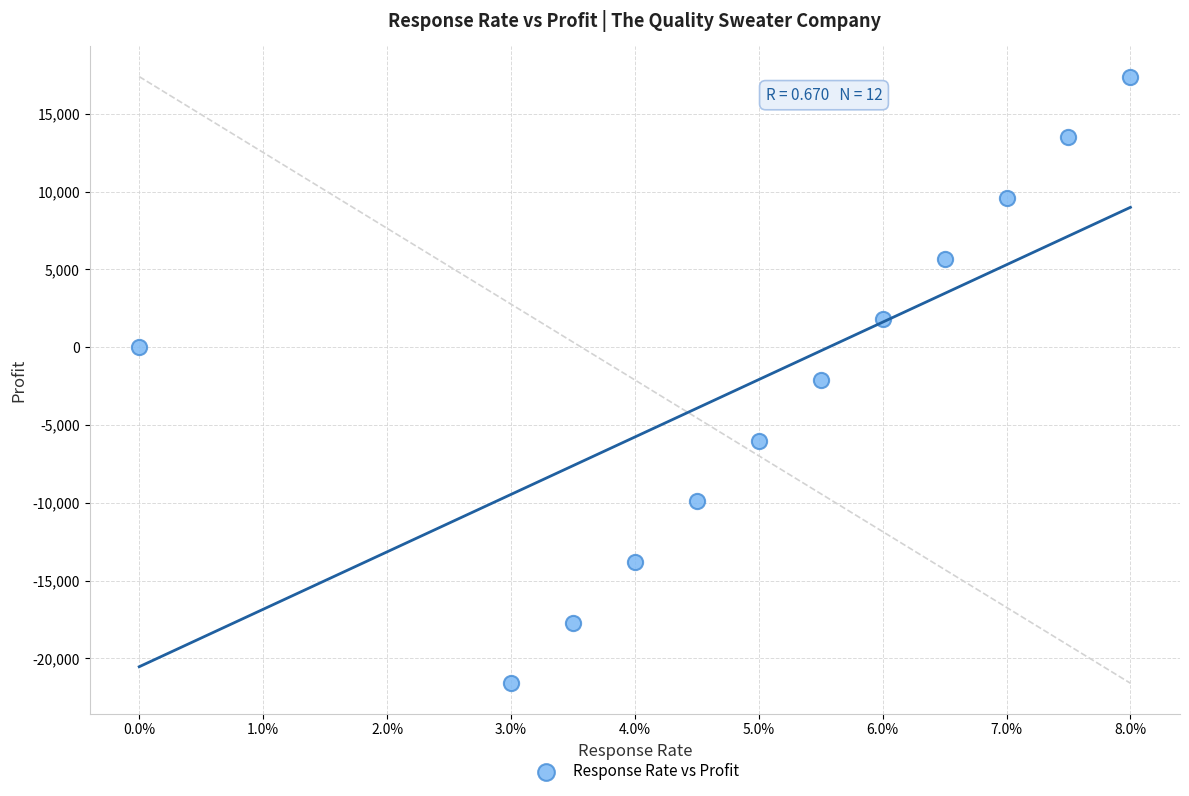

What is the range of Y values (max minus min)?

39000.0